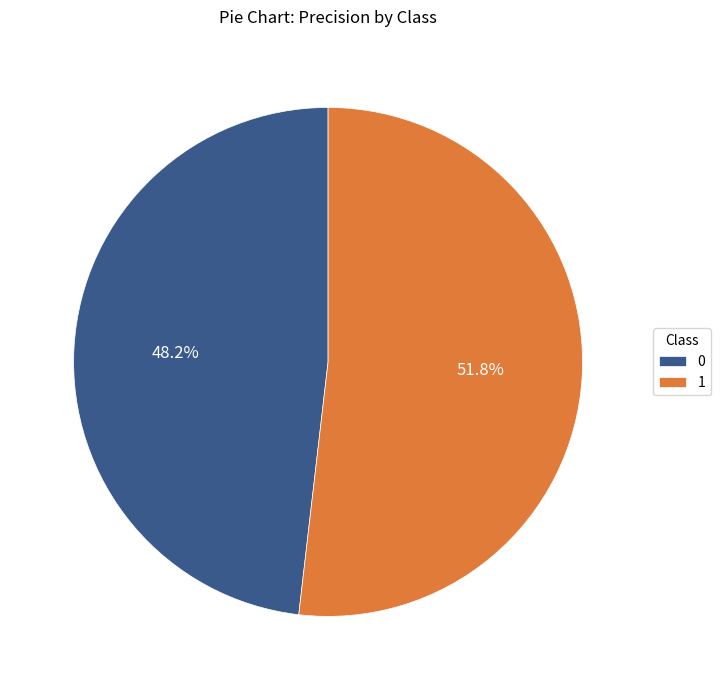

How many segments does this pie chart have?

2